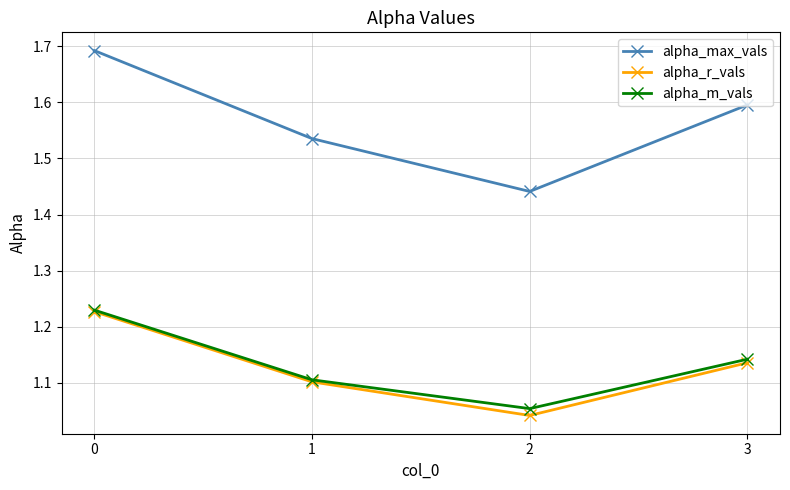

What is the difference between the highest and lowest values at 2?

0.4